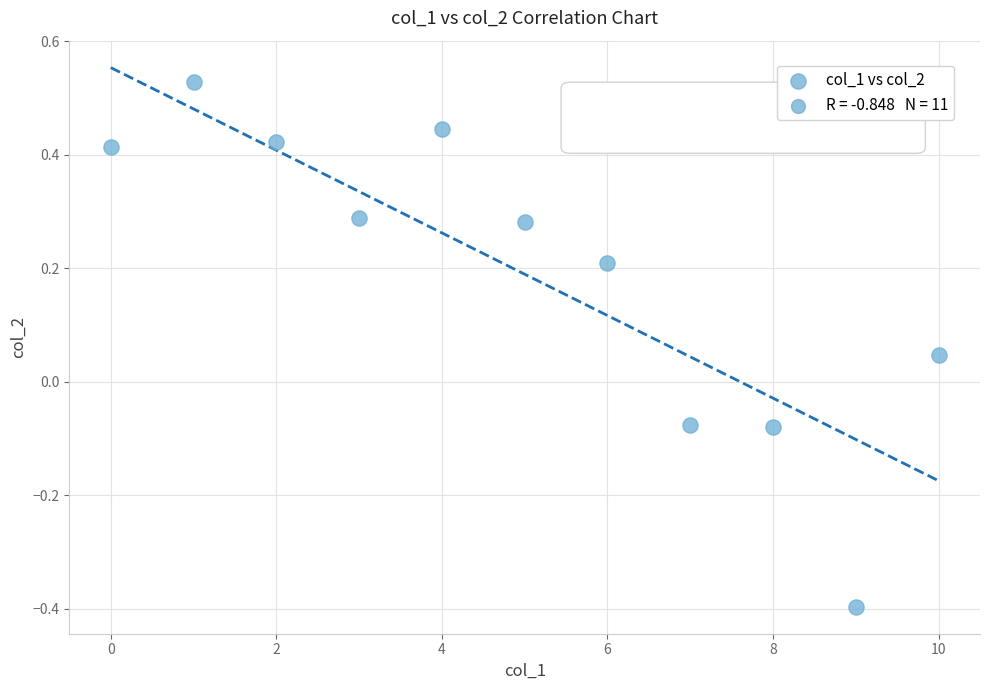

What is the range of Y values (max minus min)?

0.9